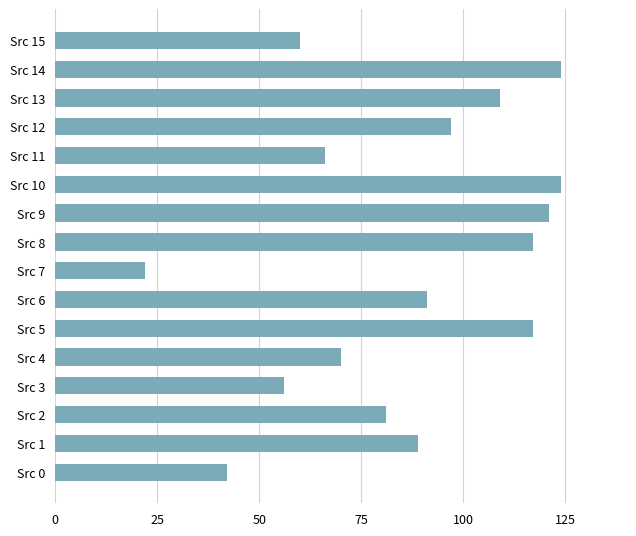

How many categories are shown in the chart?

16